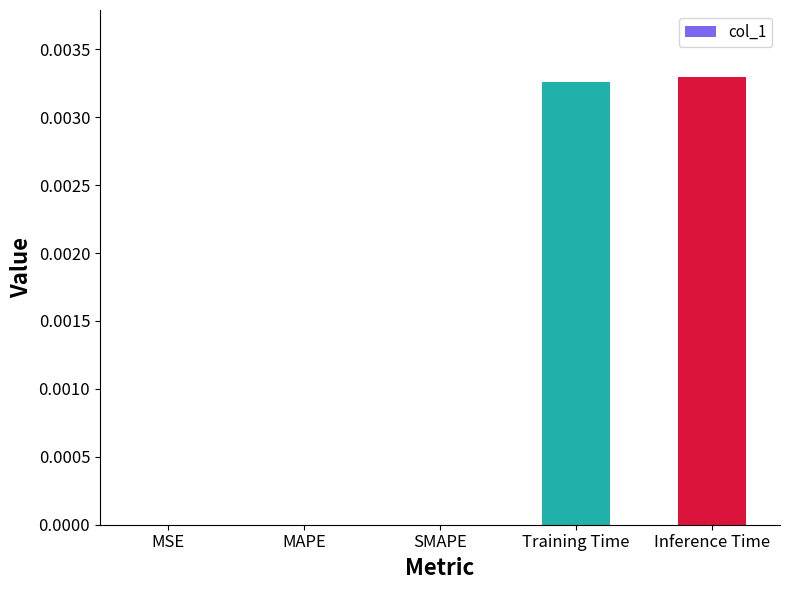

How many distinct data groups are displayed?

1